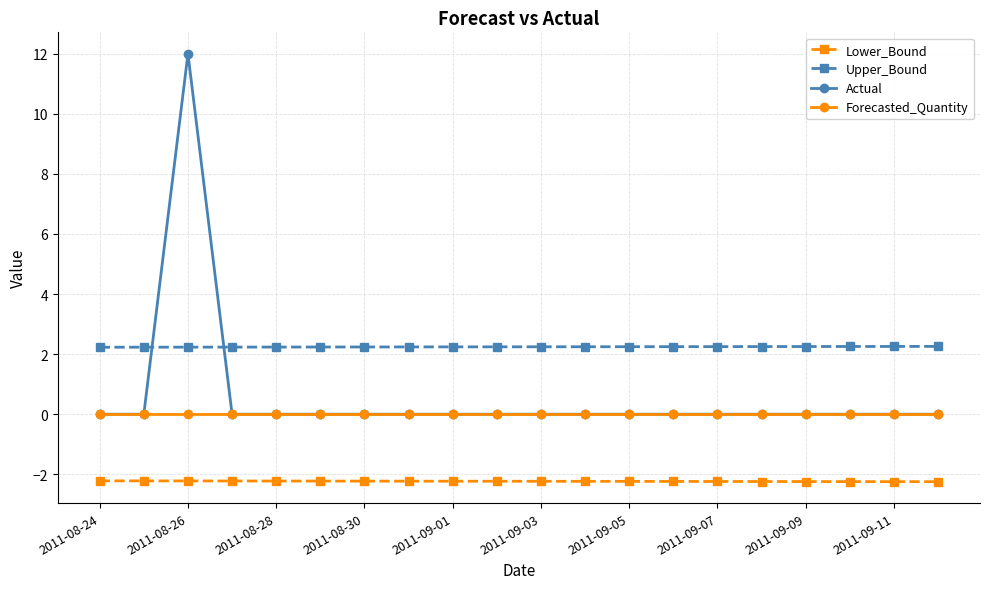

At how many categories does at least one series exceed 11?

1